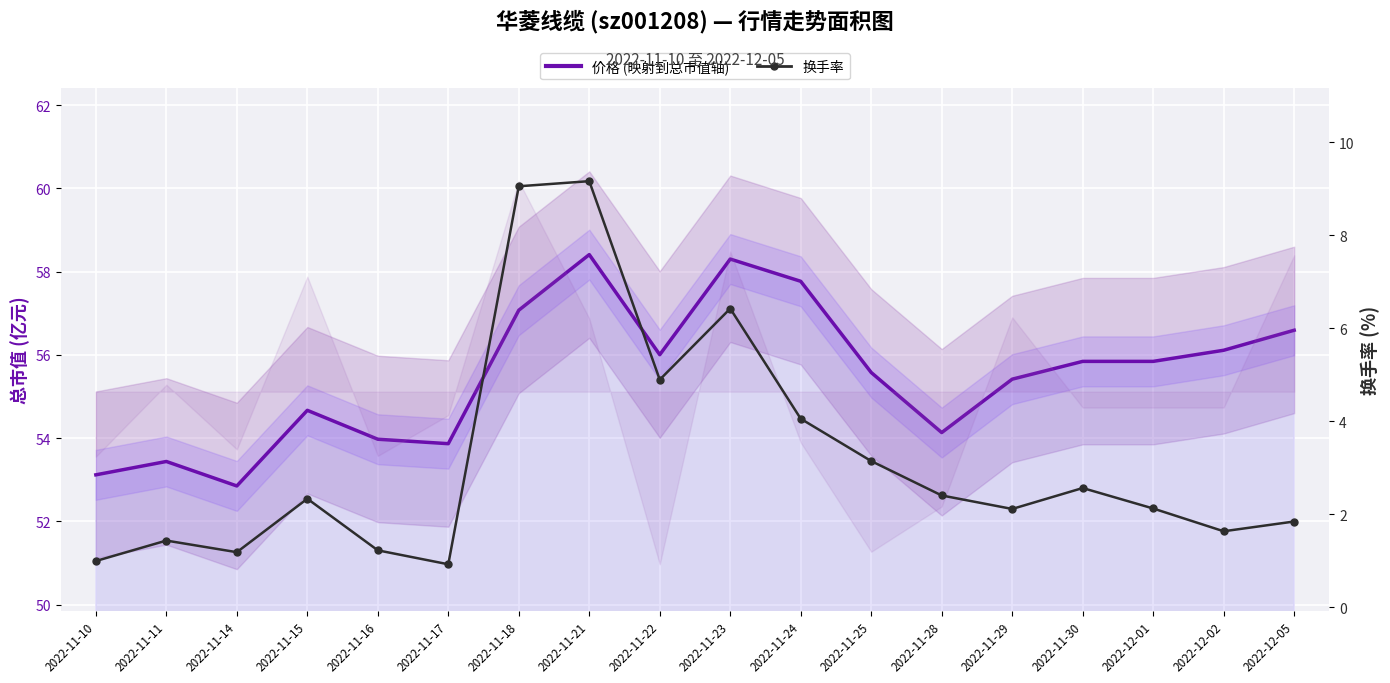

Where is 换手率 nearest to the value 5?

2022-11-22